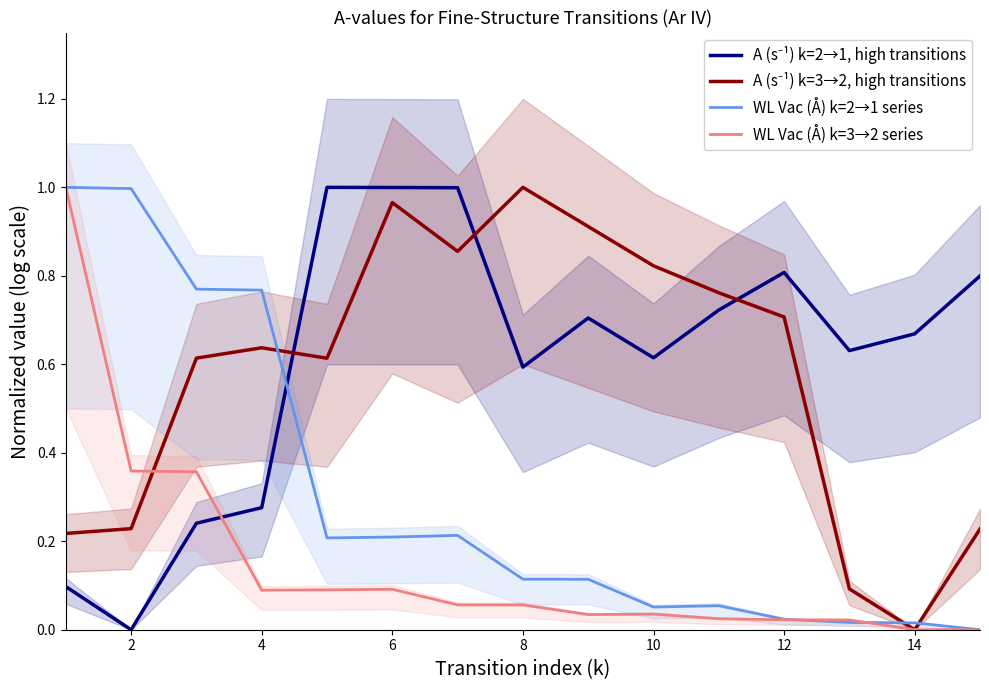

Which series has the largest range (max minus min)?

A (s⁻¹) k=2→1, high transitions